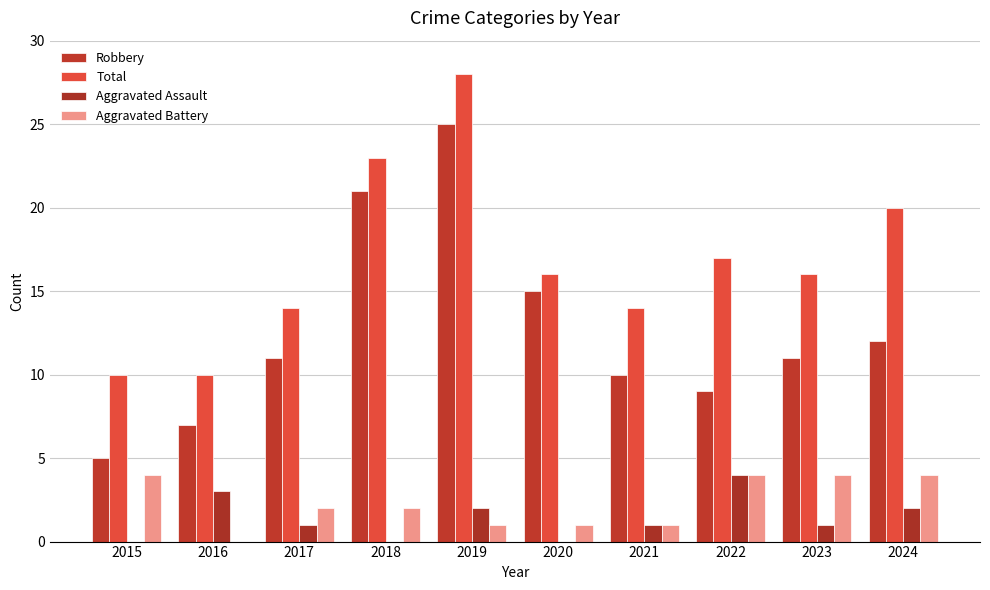

What is the spread (max minus min) of values at 2019?

27